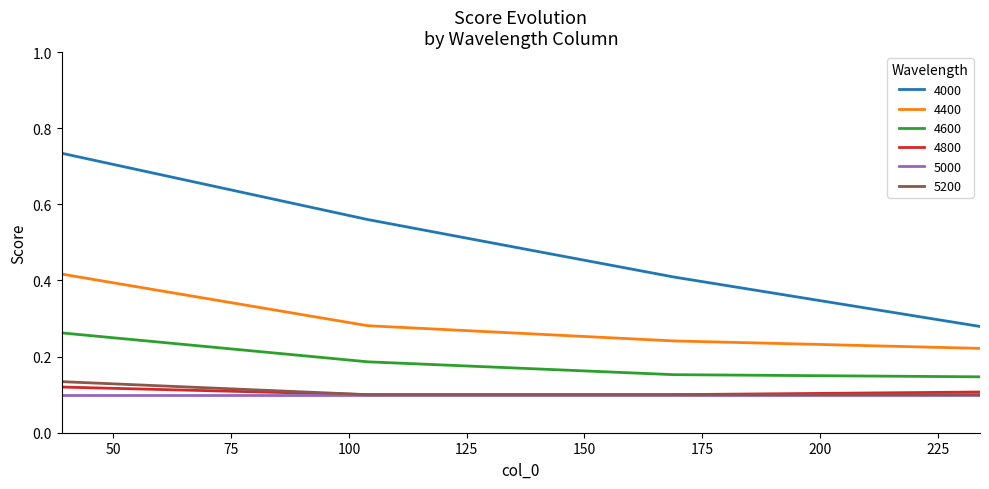

Which series has the widest spread of values?

4000